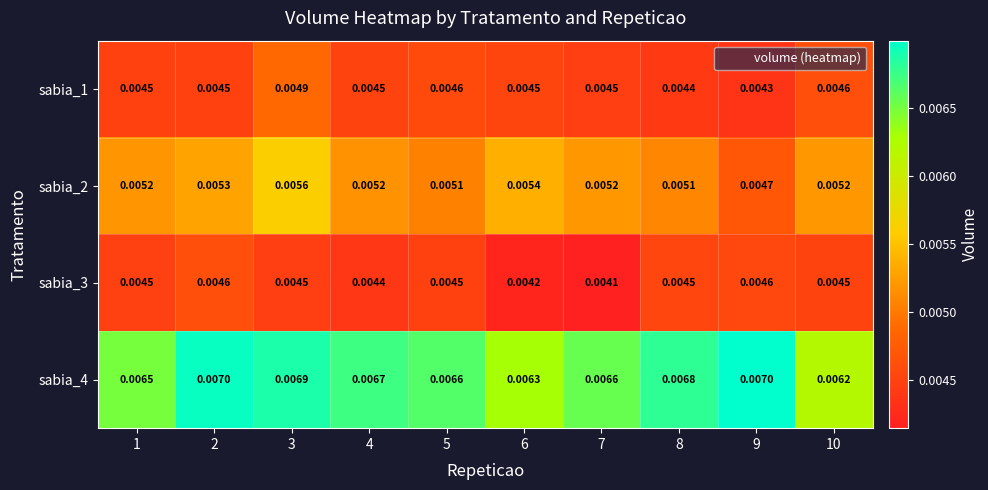

How many series are shown in this chart?

4